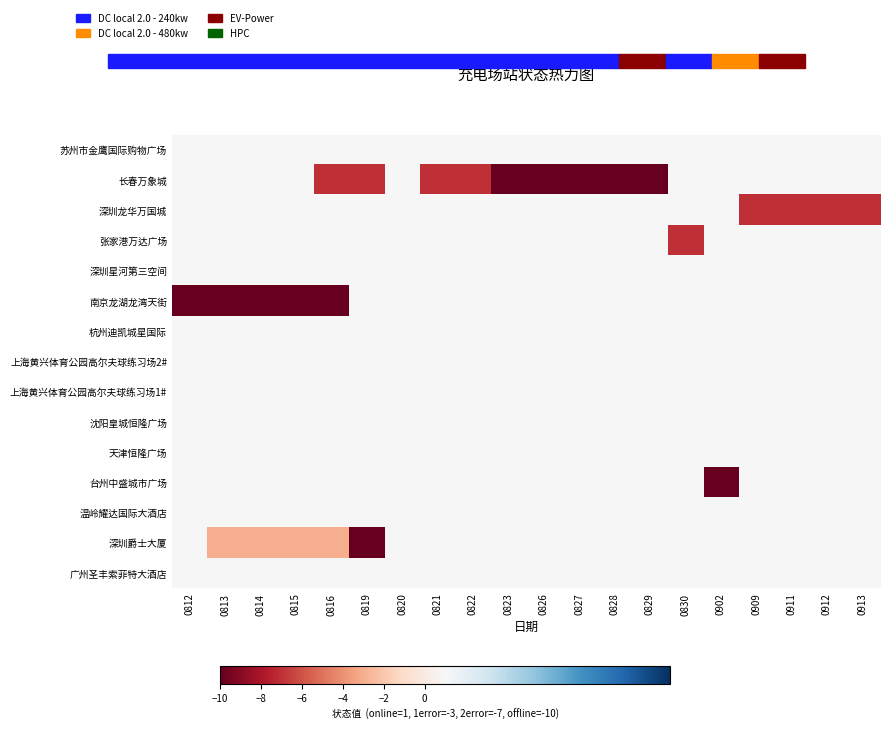

Which has a higher value, 0819 or 0826?

0819